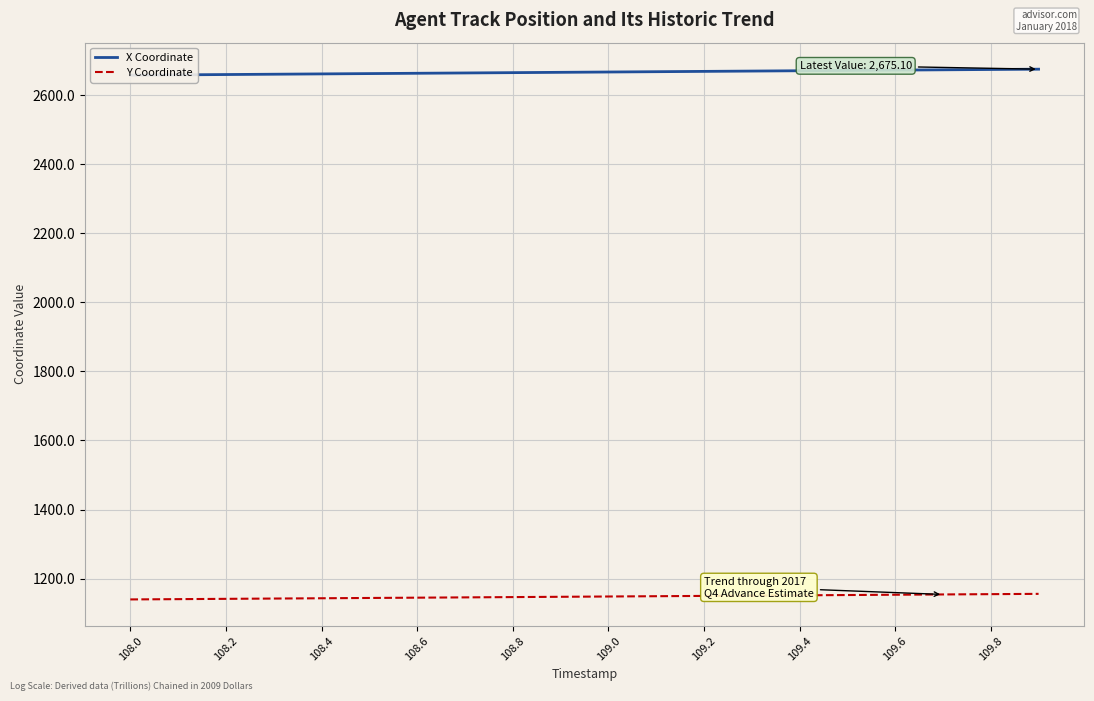

True or false: Y Coordinate has a value of 1152.5 at 15.

True